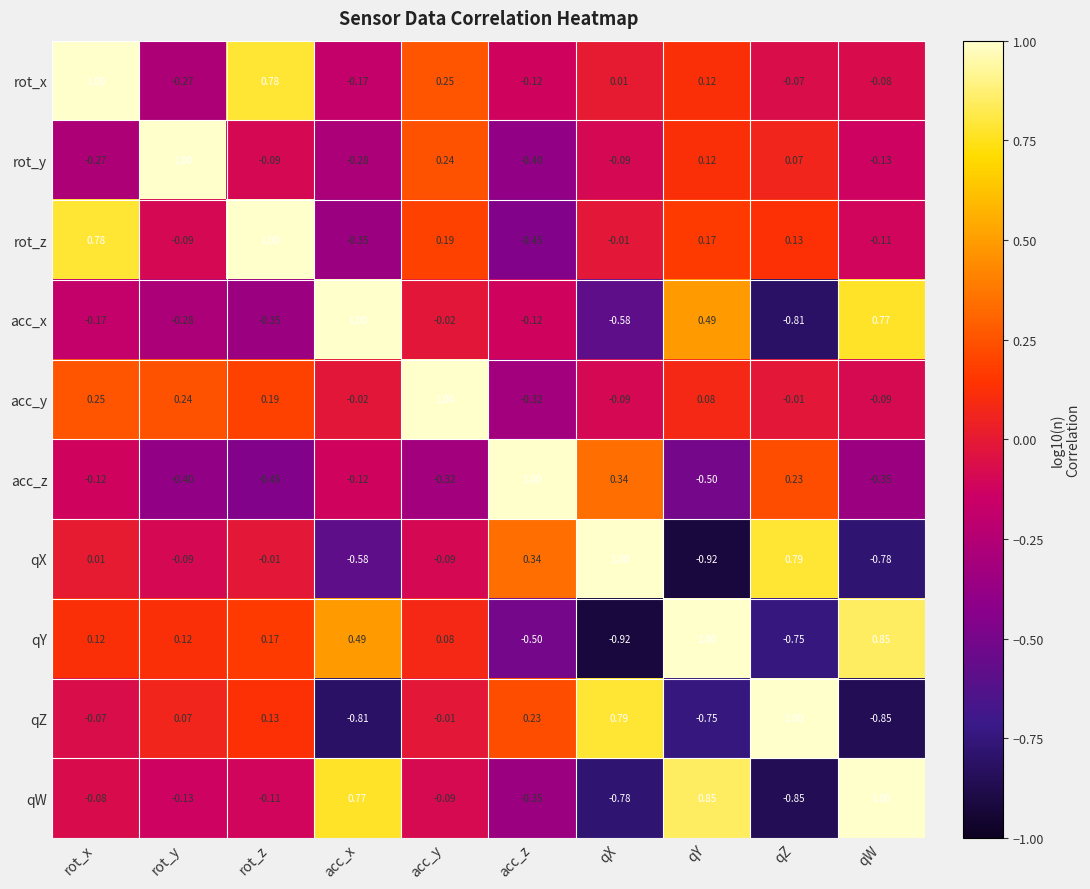

At how many categories does at least one series exceed 0?

10